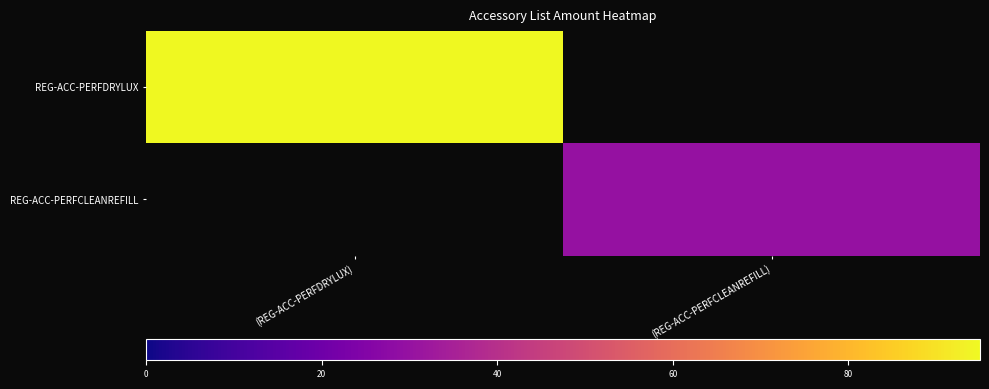

Is it true that REG-ACC-PERFCLEANREFILL equals 30.0 at (REG-ACC-PERFCLEANREFILL)?

True